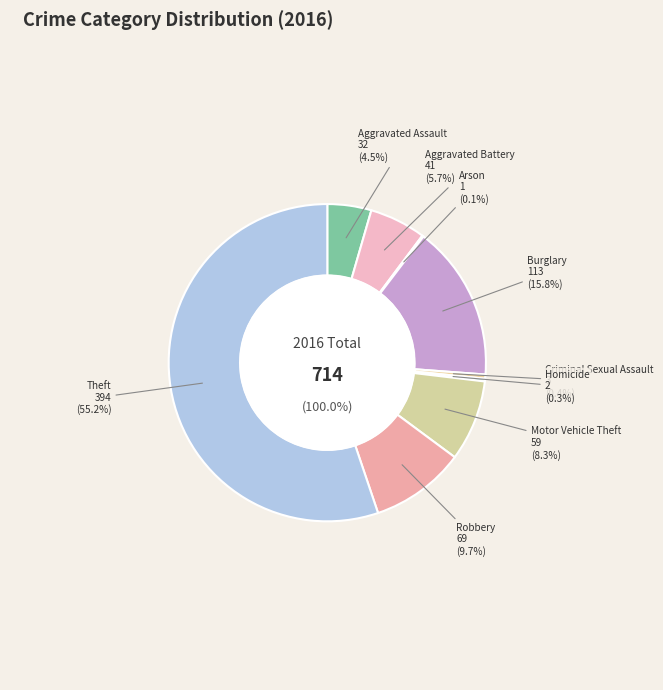

What is the majority slice?

Theft